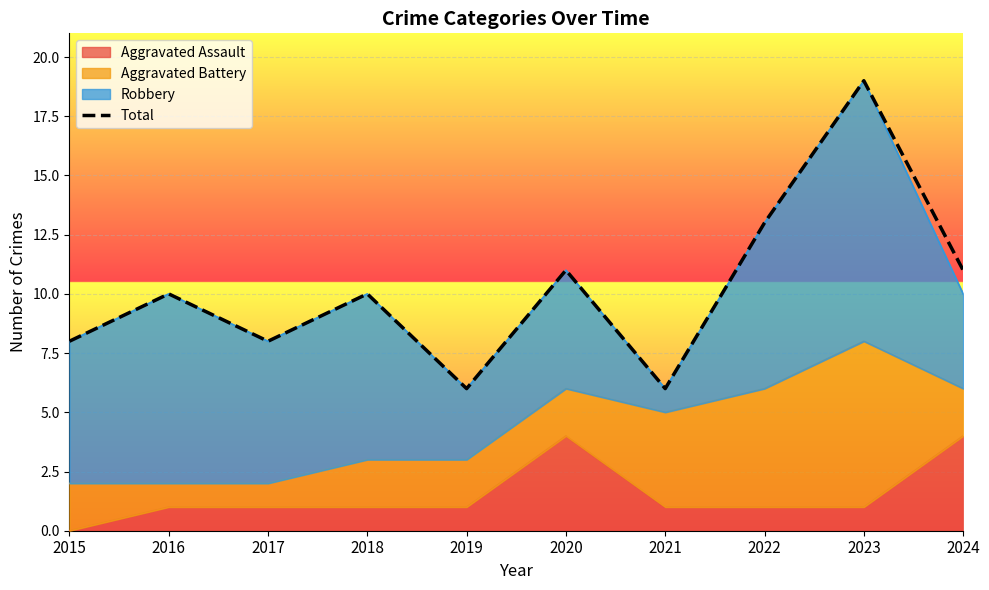

Reading left to right, what are all the values shown in this chart?

2015=8	2016=10	2017=8	2018=10	2019=6	2020=11	2021=6	2022=13	2023=19	2024=11